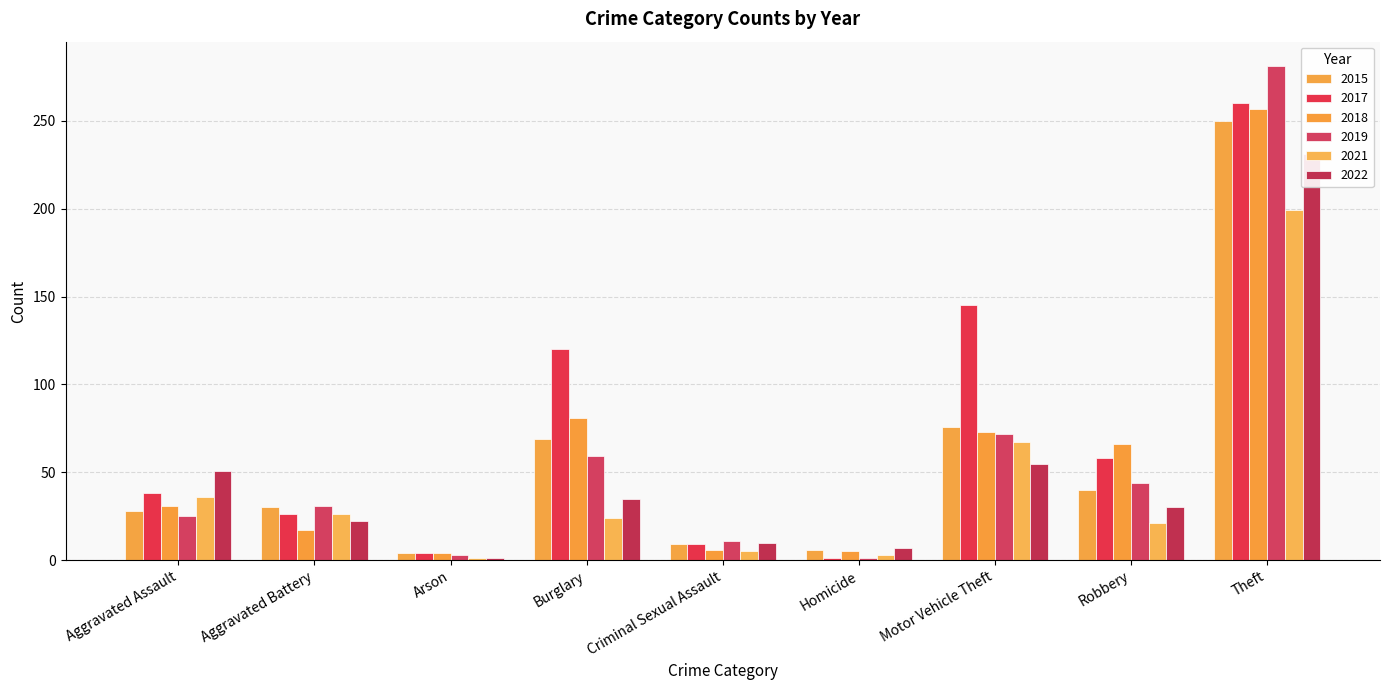

Which category has the highest value across all series?

Theft